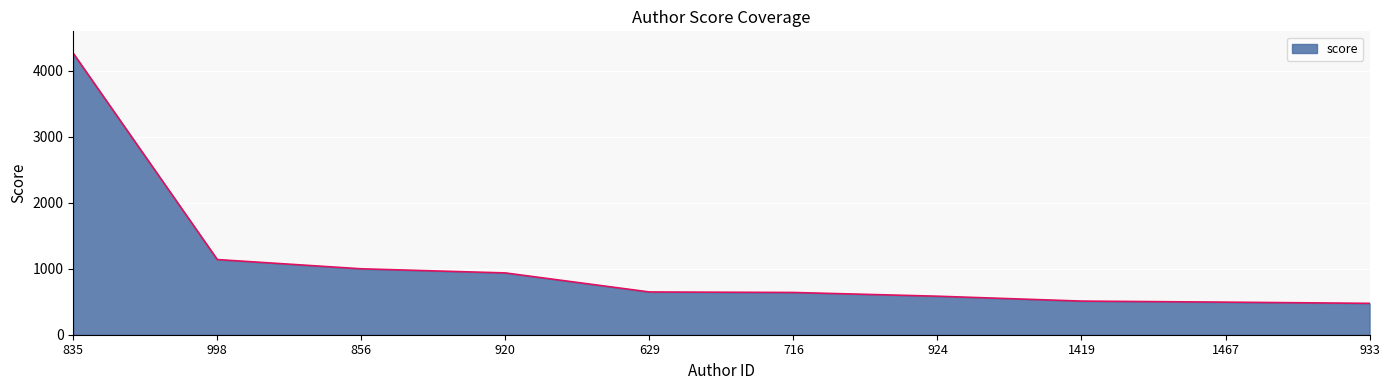

What is the maximum value shown in the chart?

4266.4